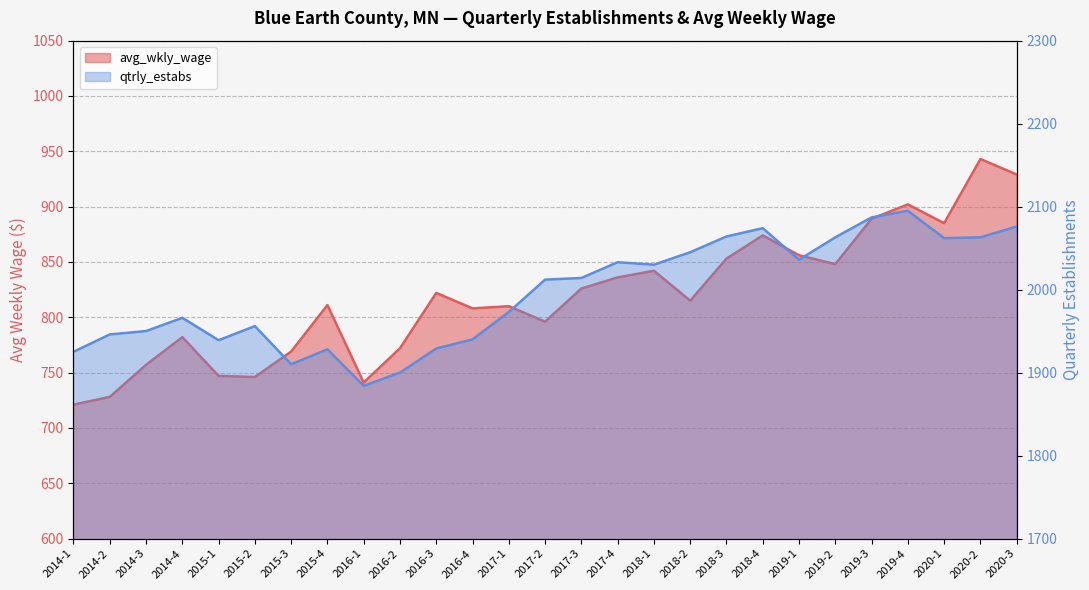

How many data points in avg_wkly_wage are less than 815?

13